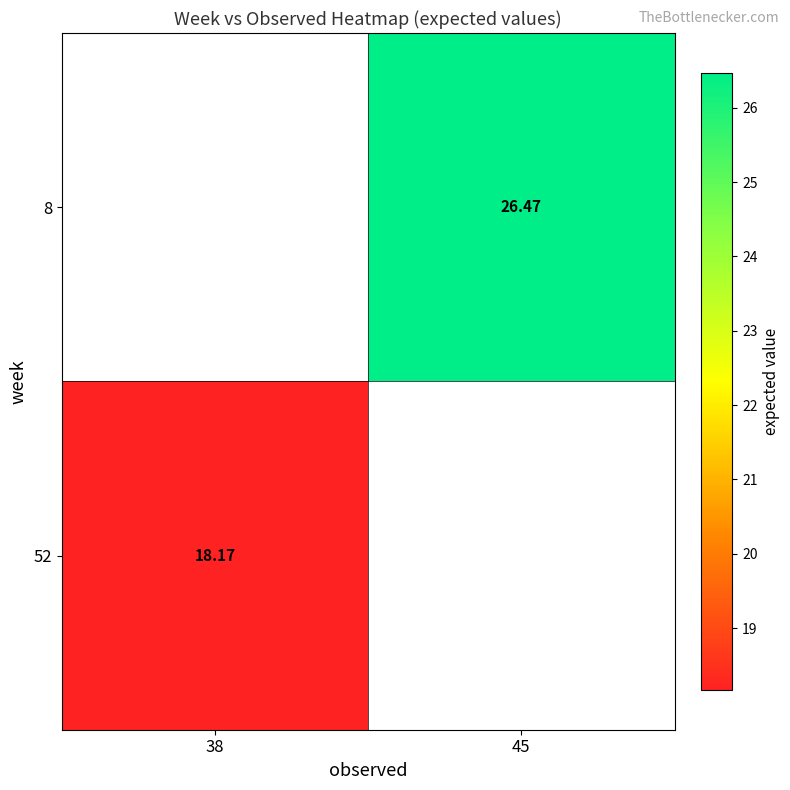

At which label does 52 reach its peak?

38